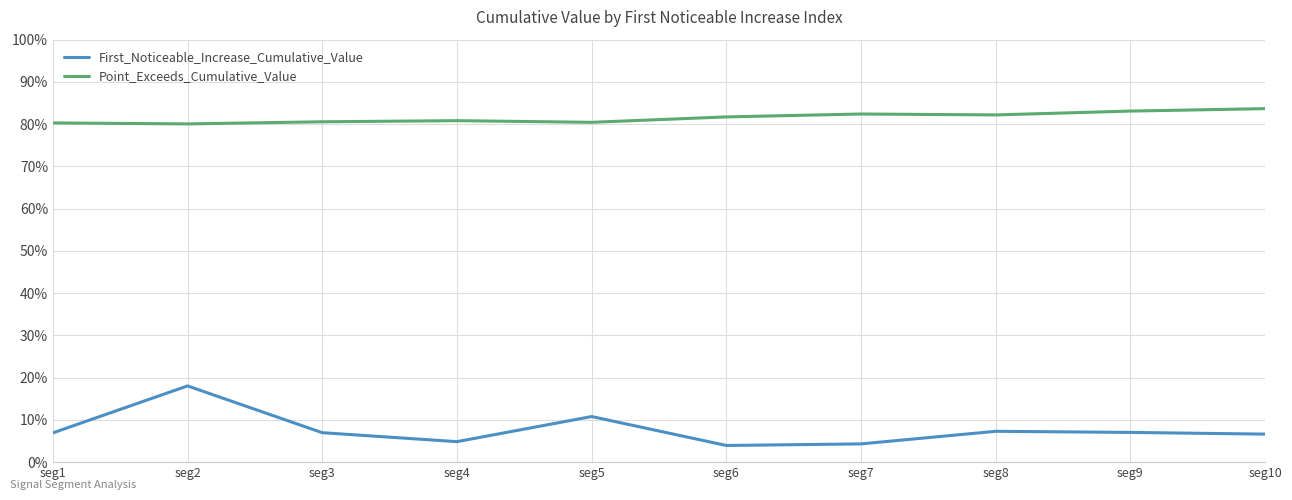

List the series in order of their overall mean, lowest first.

First_Noticeable_Increase_Cumulative_Value, Point_Exceeds_Cumulative_Value